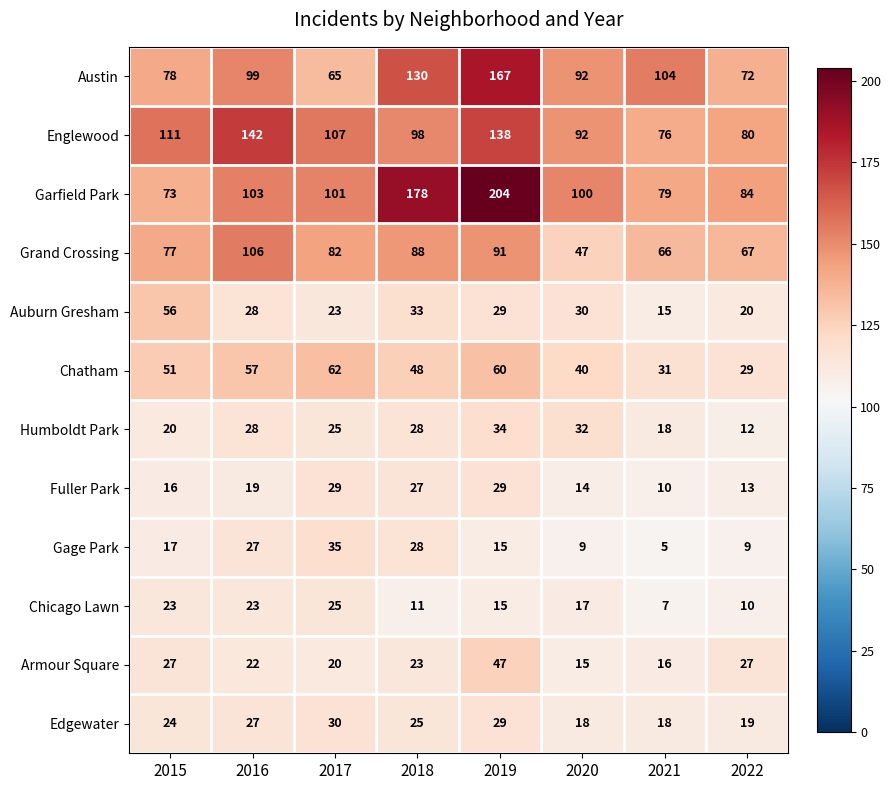

What is the greatest value displayed?

204